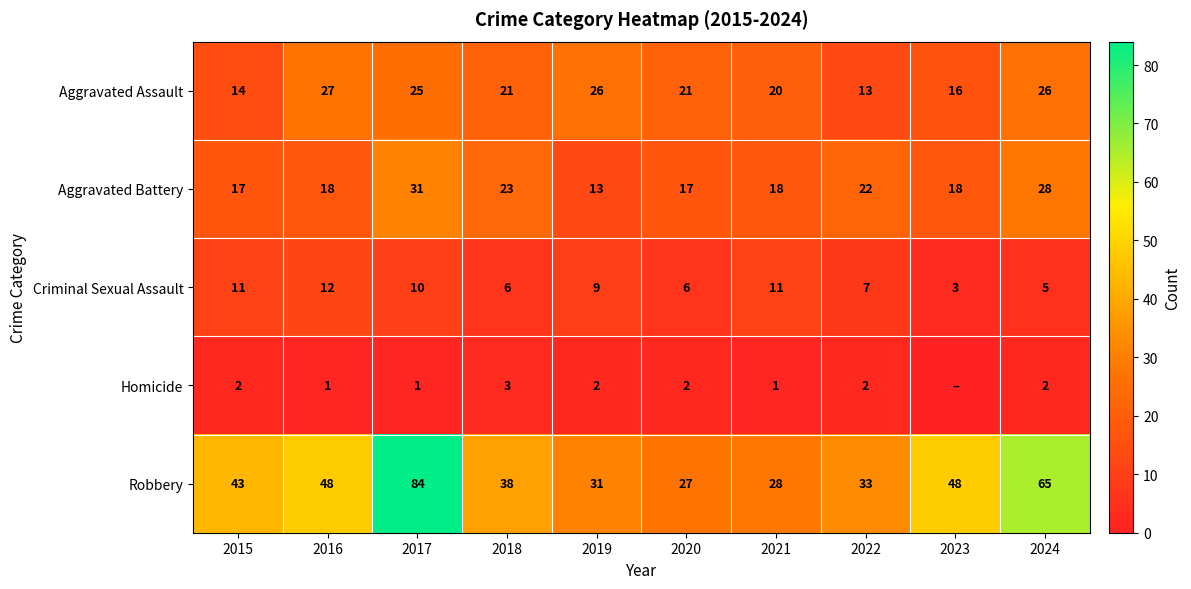

At 2015, list the series in order from largest to smallest.

Robbery, Aggravated Battery, Aggravated Assault, Criminal Sexual Assault, Homicide